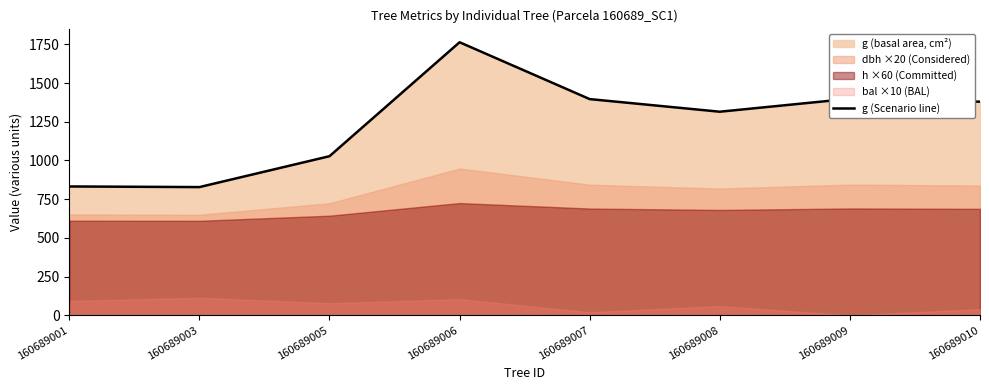

How many interior local peaks (higher than both neighbors) does the data have?

2